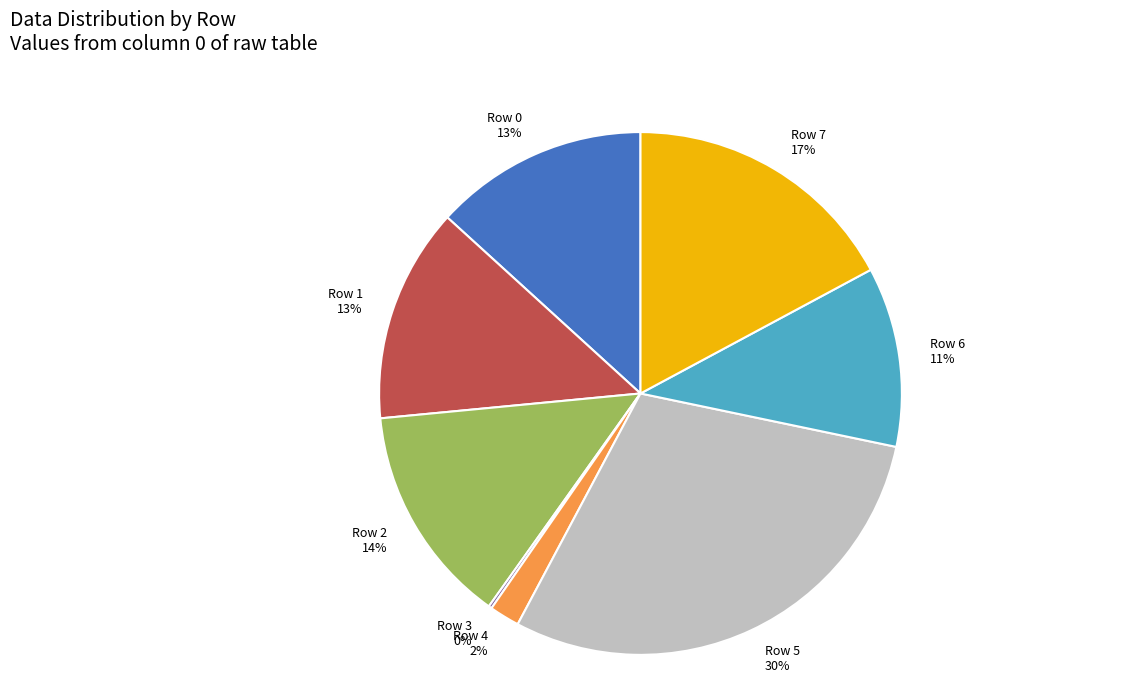

To the nearest percent, what portion does Row 5 represent?

30%